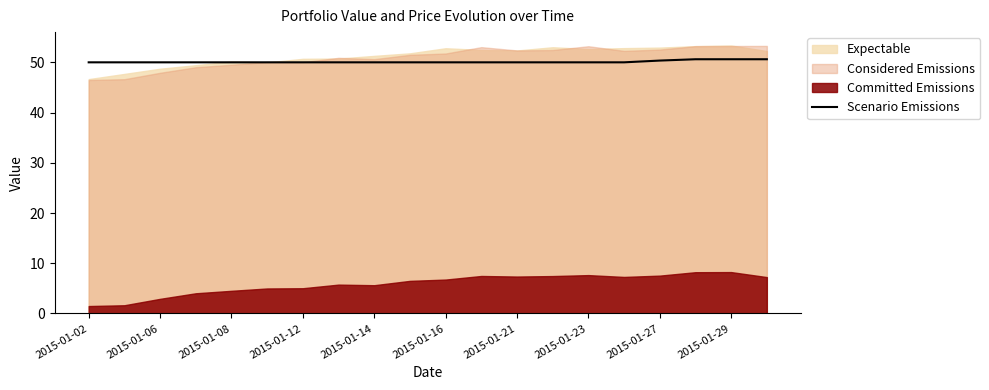

What is the maximum value for Scenario Emissions?

50.6